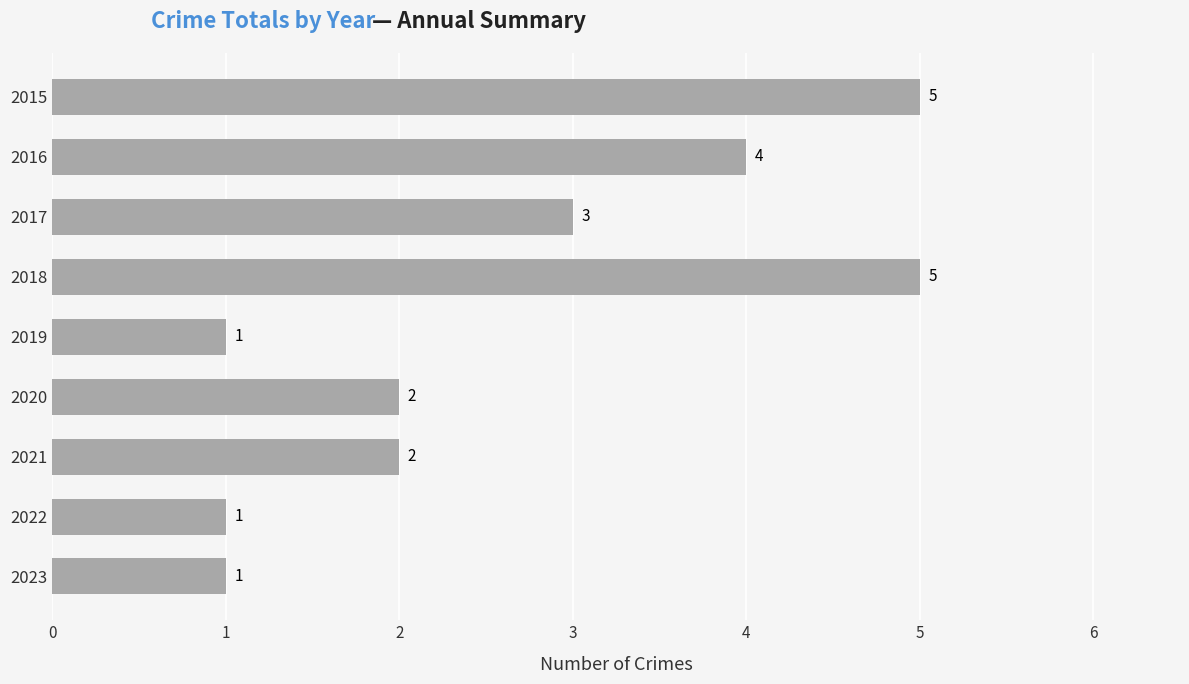

The chart shows a value of 8 at 2018. True or false?

False